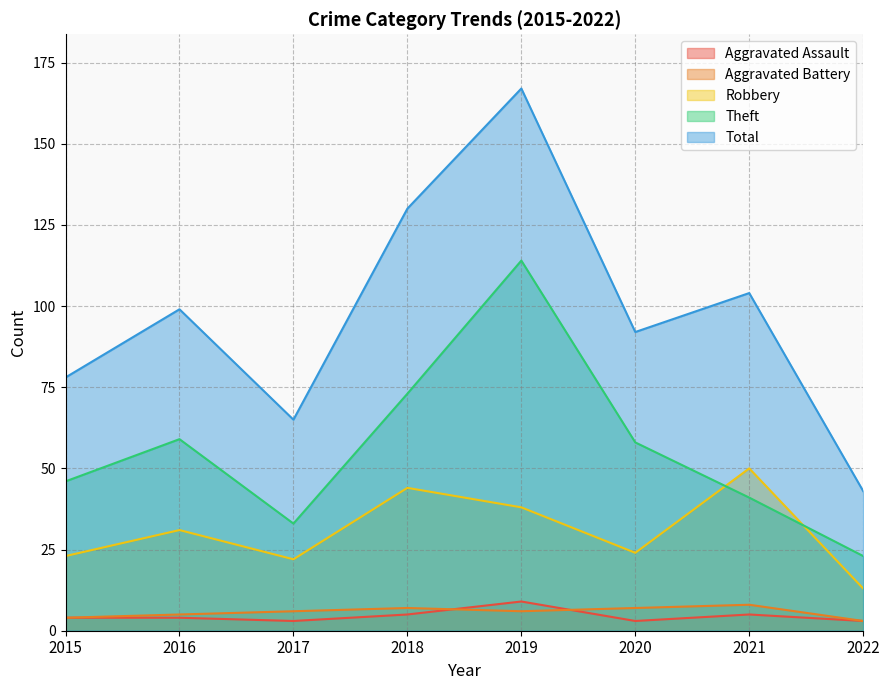

Reading left to right, what are all the values shown in this chart?

Aggravated Assault: 2015=4	2016=4	2017=3	2018=5	2019=9	2020=3	2021=5	2022=3
Aggravated Battery: 2015=4	2016=5	2017=6	2018=7	2019=6	2020=7	2021=8	2022=3
Robbery: 2015=23	2016=31	2017=22	2018=44	2019=38	2020=24	2021=50	2022=13
Theft: 2015=46	2016=59	2017=33	2018=73	2019=114	2020=58	2021=41	2022=23
Total: 2015=78	2016=99	2017=65	2018=130	2019=167	2020=92	2021=104	2022=43